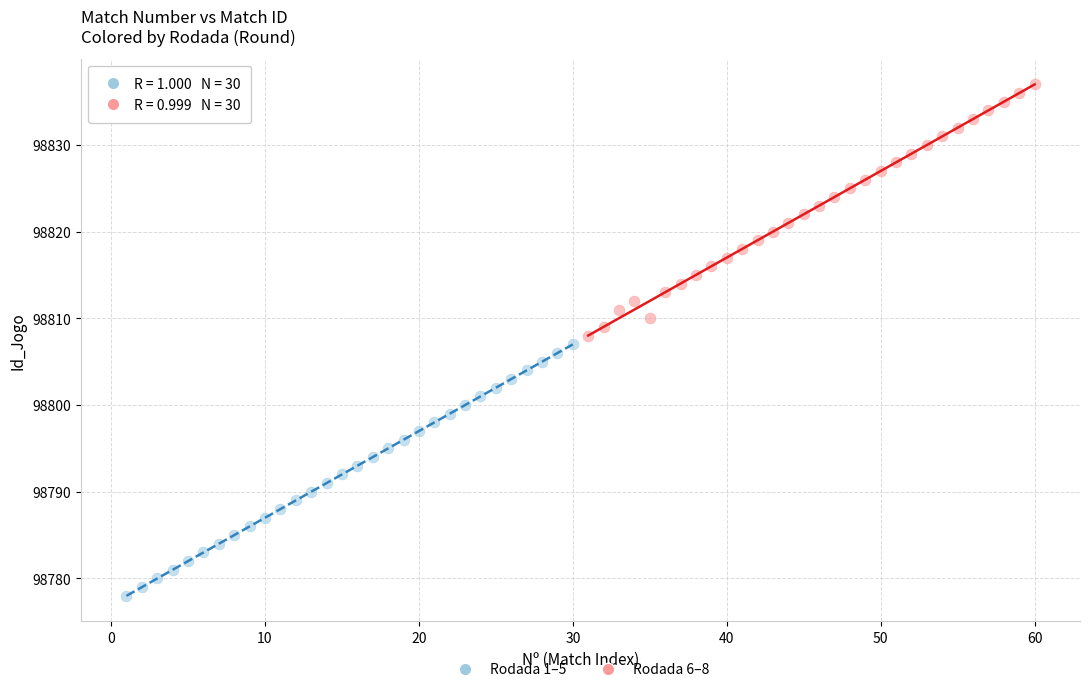

Which series reaches the maximum Y coordinate?

Rodada 6–8